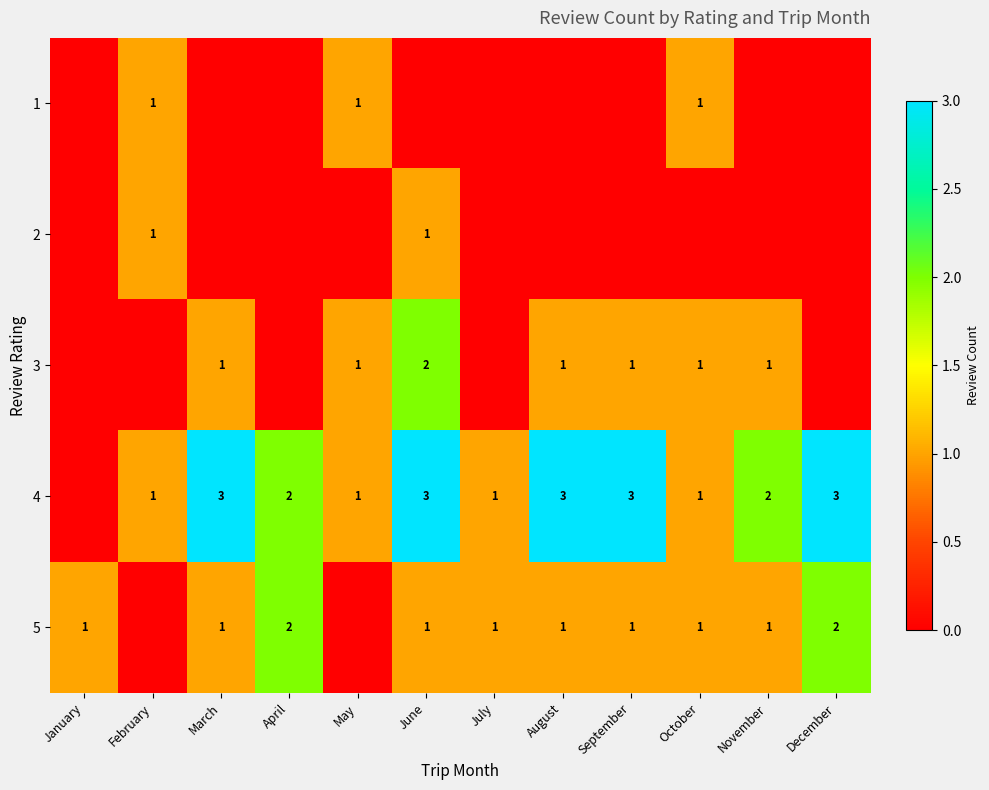

The 5 series shows 1 at August. True or false?

True